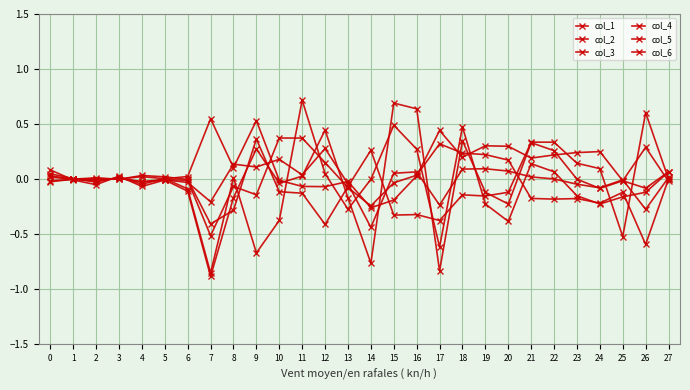

How many lines are shown in the chart?

6